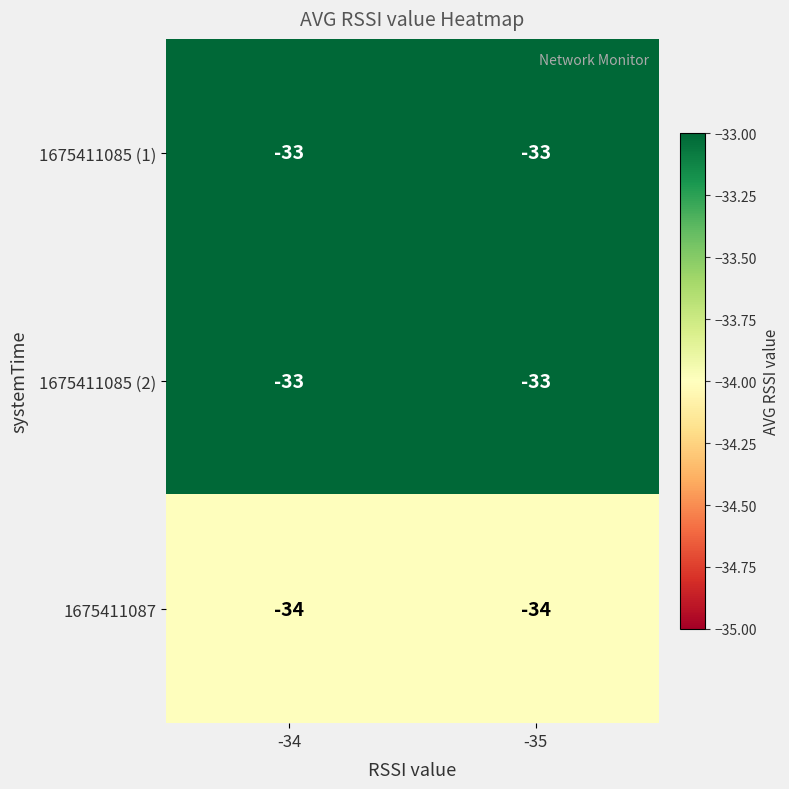

Reading left to right, extract all data points from this chart.

1675411085 (1): -33	-33
1675411085 (2): -33	-33
1675411087: -34	-34